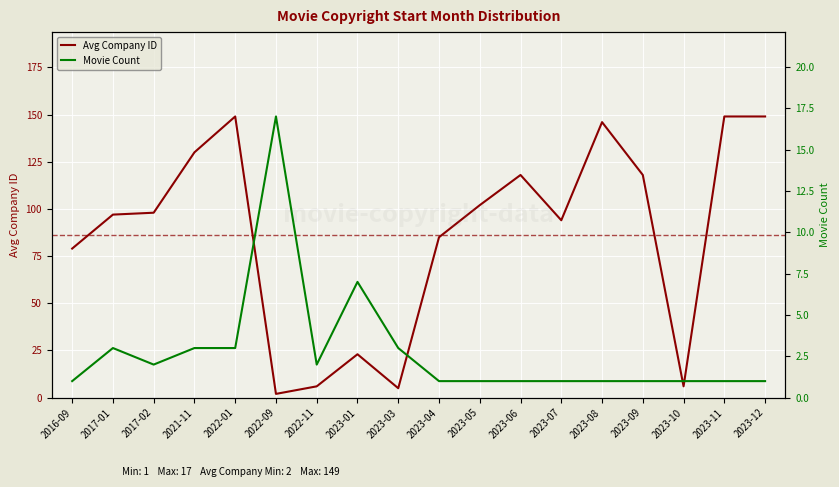

How many values in the Movie Count series exceed 1?

8